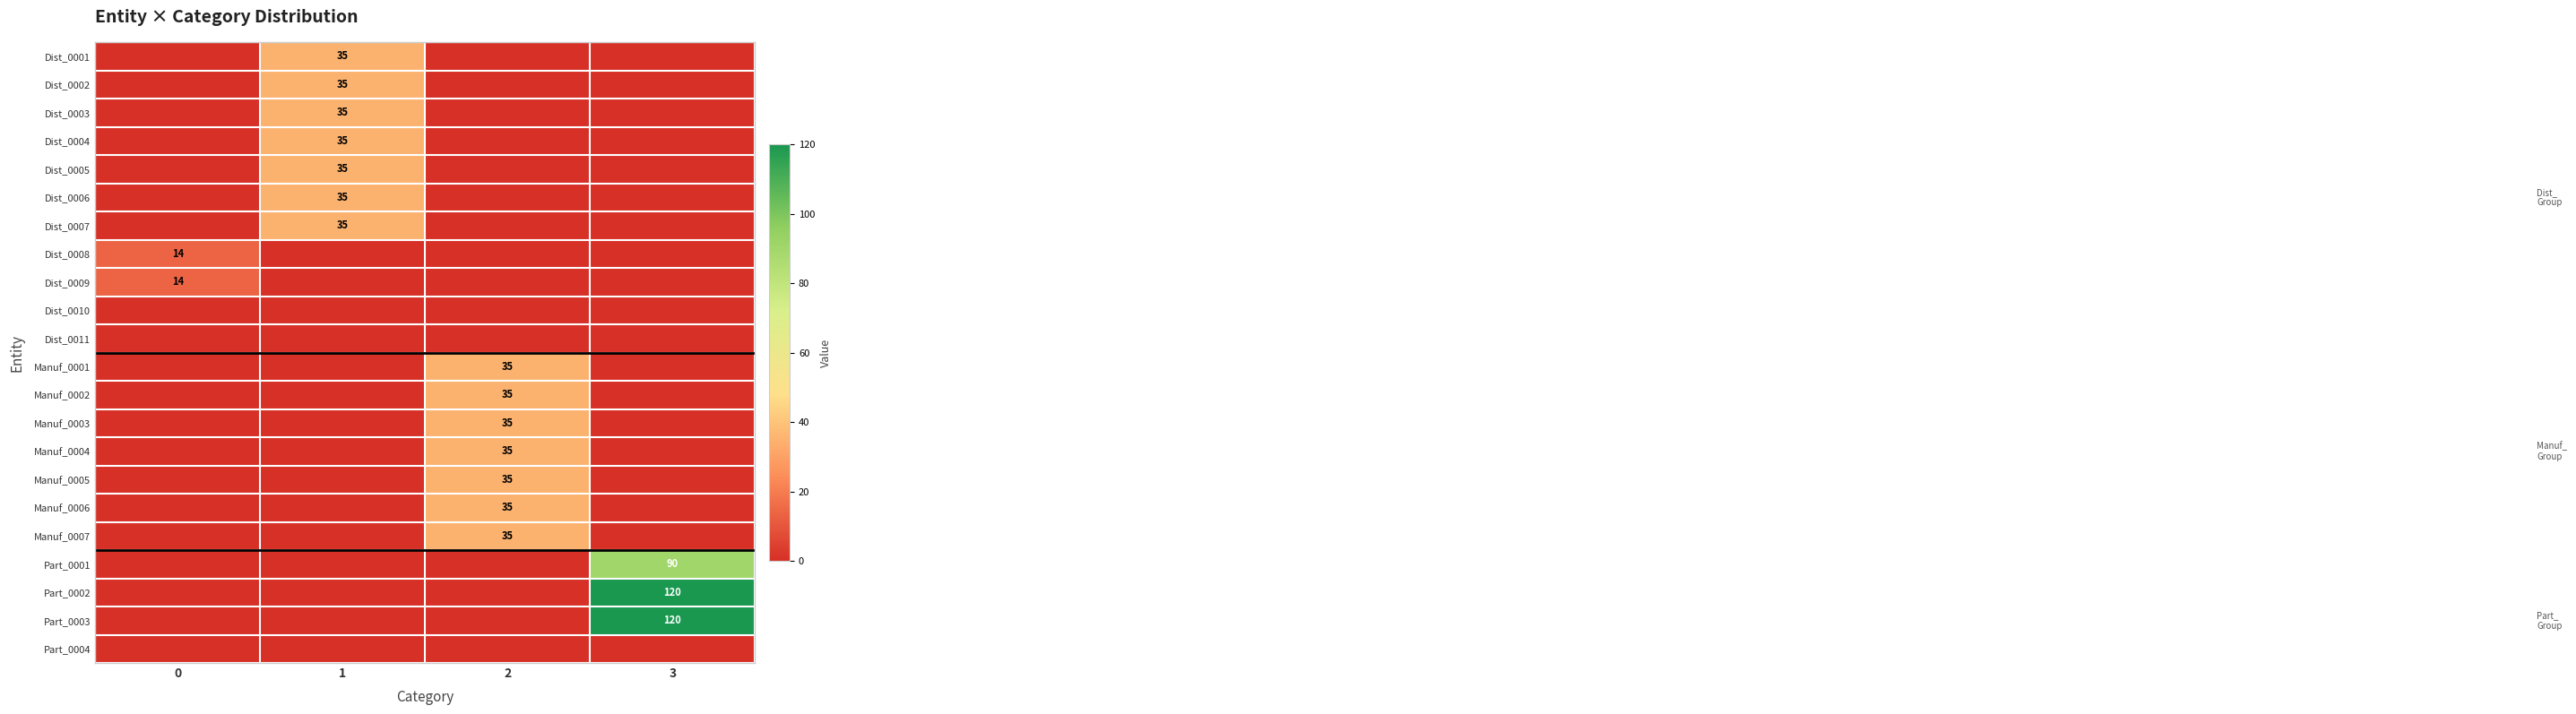

The value of Dist_0003 at 1 is 35. True or false?

True